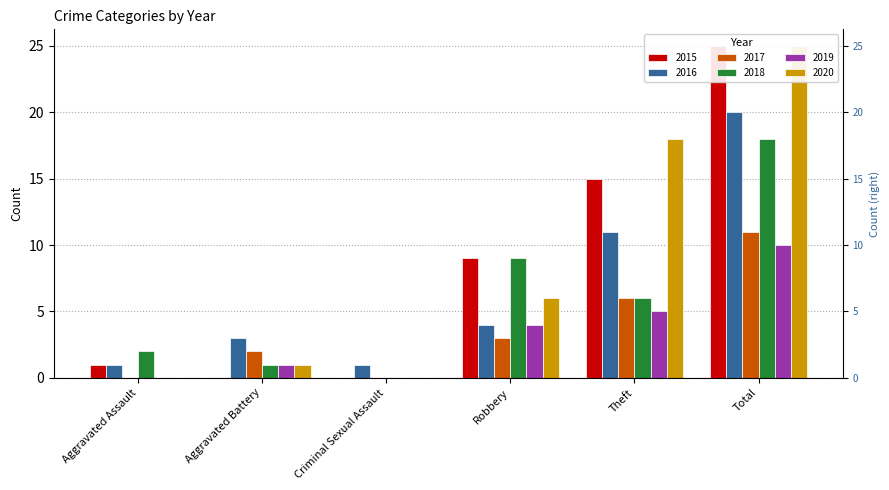

Reading left to right, what are all the values shown in this chart?

2015: Aggravated Assault=1	Aggravated Battery=0	Criminal Sexual Assault=0	Robbery=9	Theft=15	Total=25
2016: Aggravated Assault=1	Aggravated Battery=3	Criminal Sexual Assault=1	Robbery=4	Theft=11	Total=20
2017: Aggravated Assault=0	Aggravated Battery=2	Criminal Sexual Assault=0	Robbery=3	Theft=6	Total=11
2018: Aggravated Assault=2	Aggravated Battery=1	Criminal Sexual Assault=0	Robbery=9	Theft=6	Total=18
2019: Aggravated Assault=0	Aggravated Battery=1	Criminal Sexual Assault=0	Robbery=4	Theft=5	Total=10
2020: Aggravated Assault=0	Aggravated Battery=1	Criminal Sexual Assault=0	Robbery=6	Theft=18	Total=25